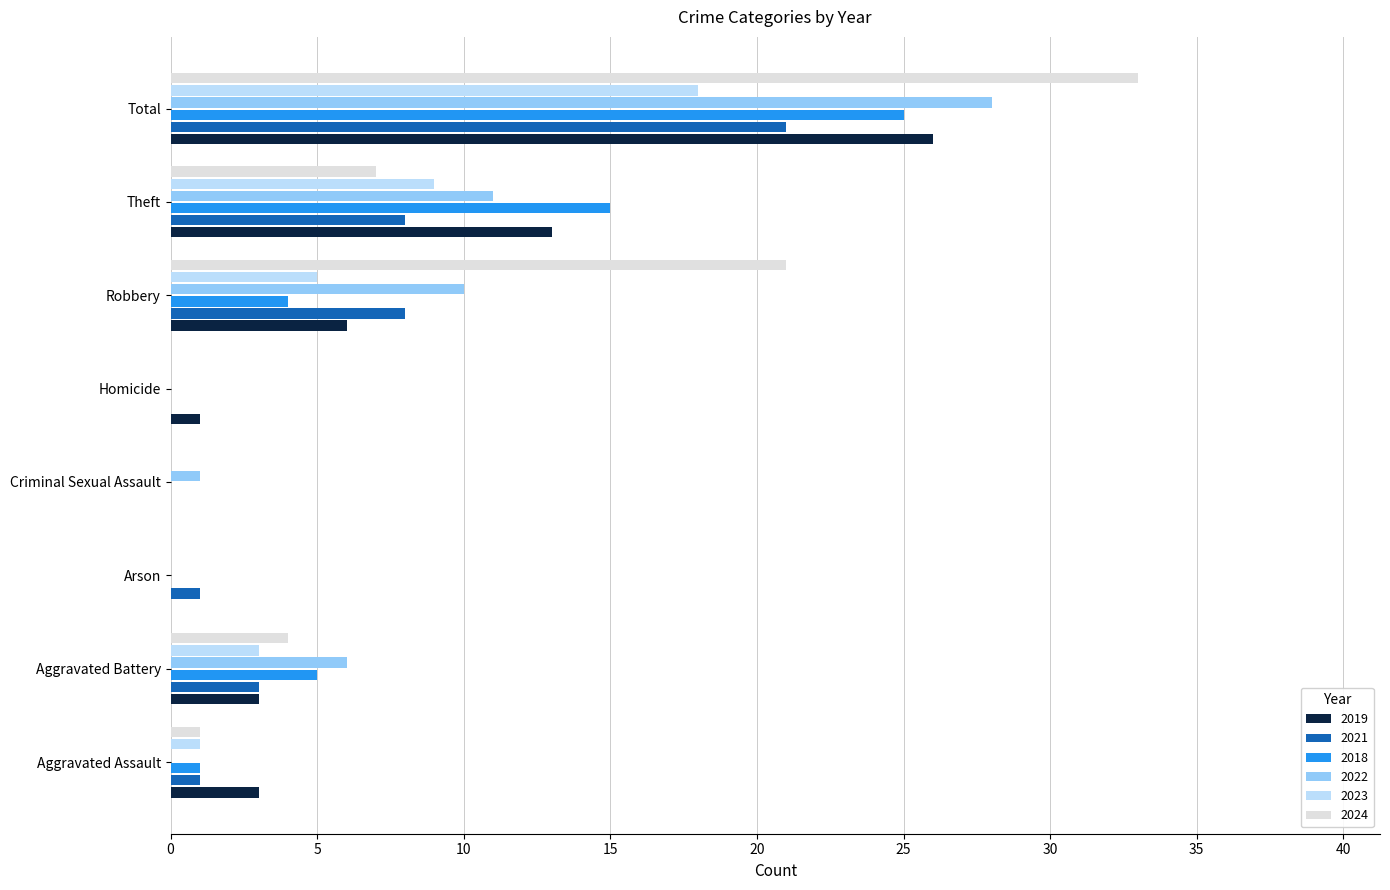

The 2023 series shows -6 at Criminal Sexual Assault. True or false?

False